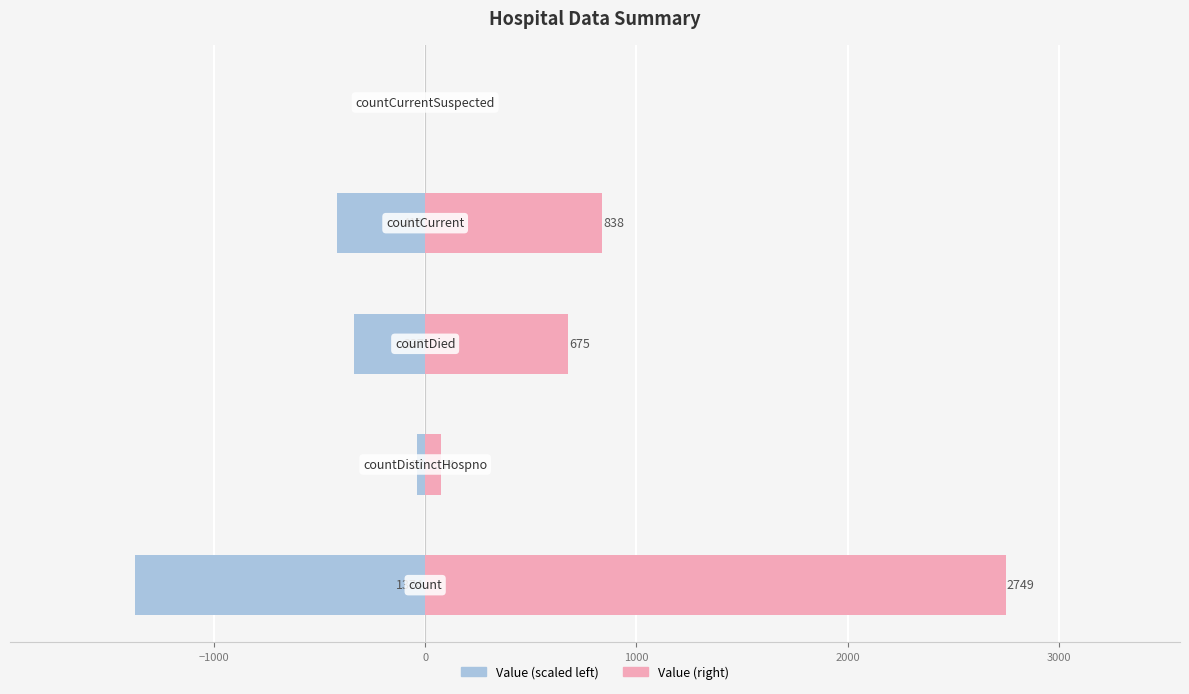

How many data points in Value (right) are above 675?

2